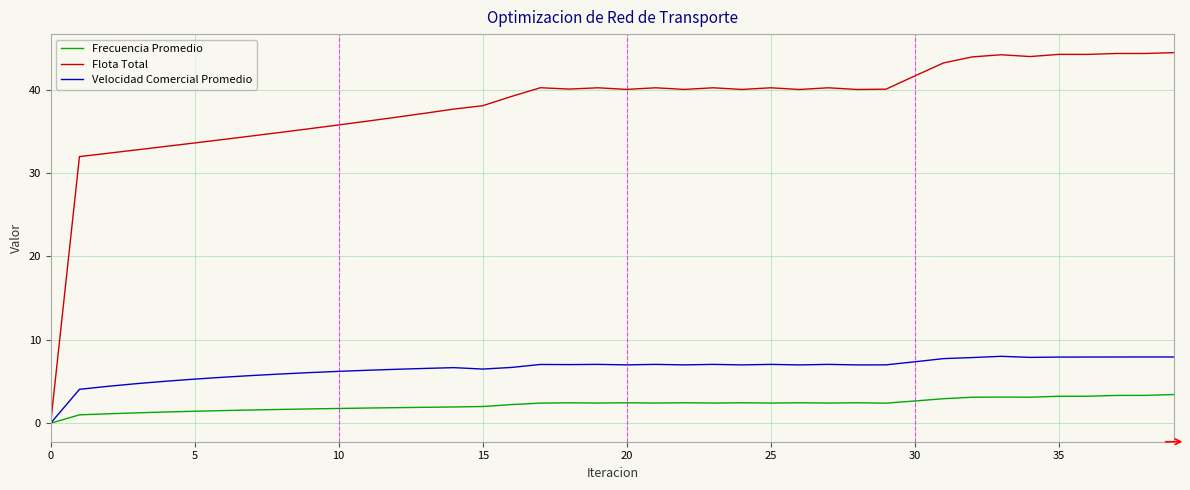

Which series has the largest total across all categories?

Flota Total